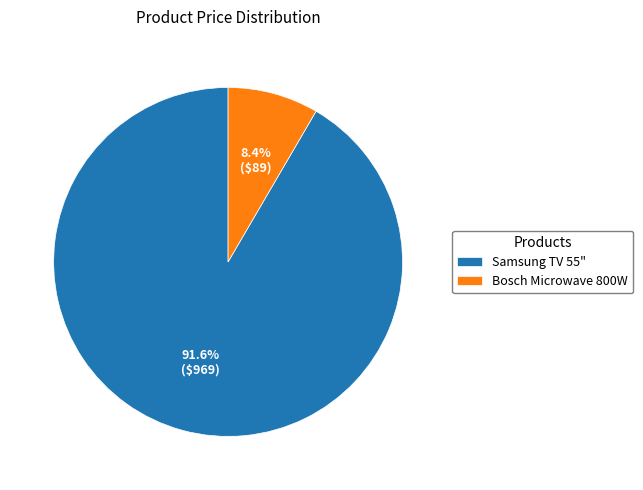

Approximately how many times larger is the value at Samsung TV 55" compared to Bosch Microwave 800W?

10.9